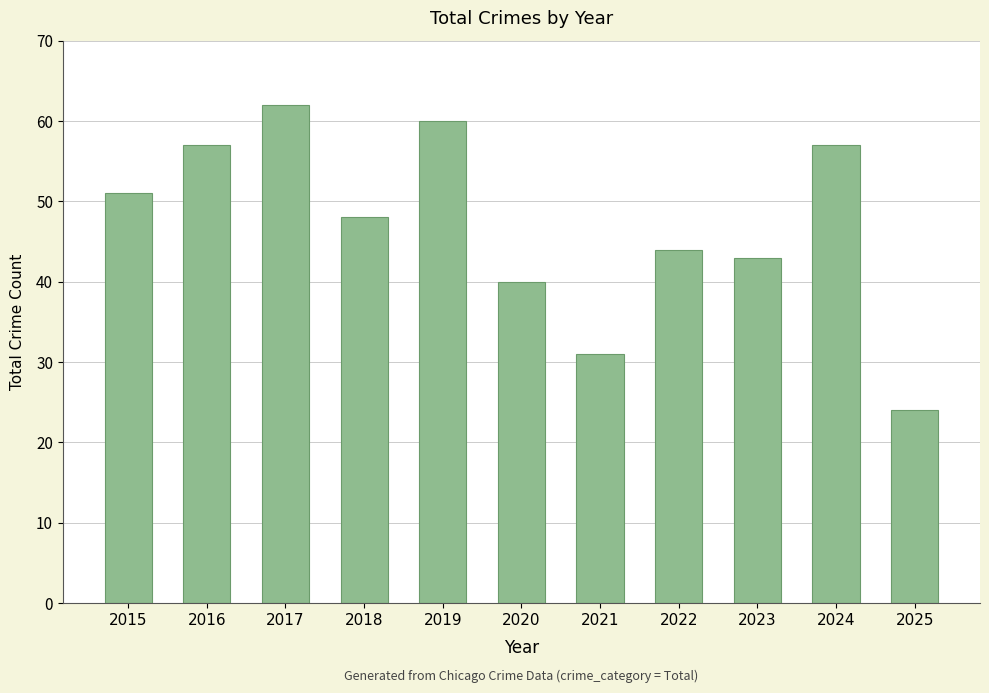

At which label is the value closest to 43?

2023